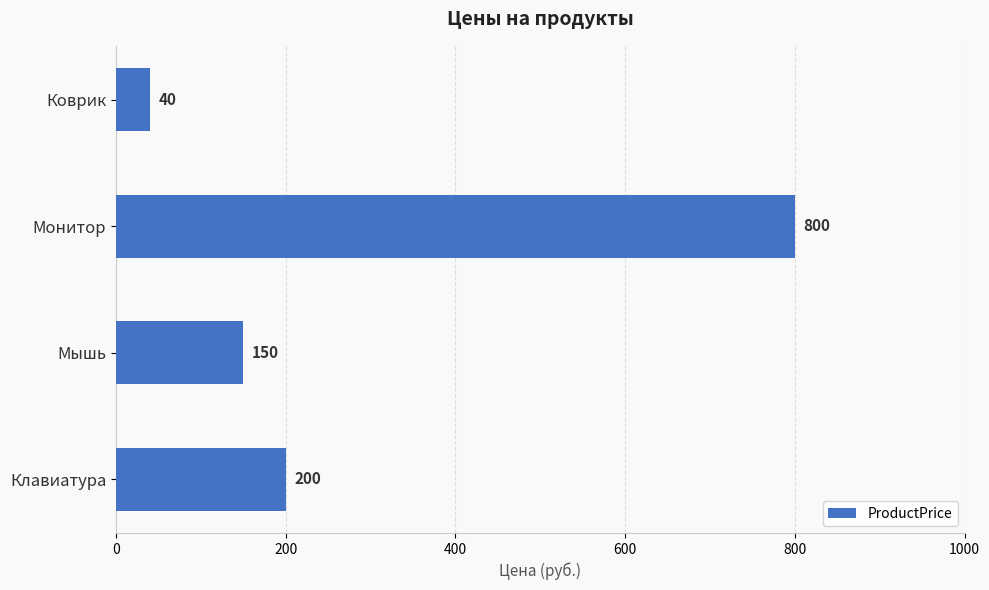

At which category does the chart reach its peak across all series?

Монитор